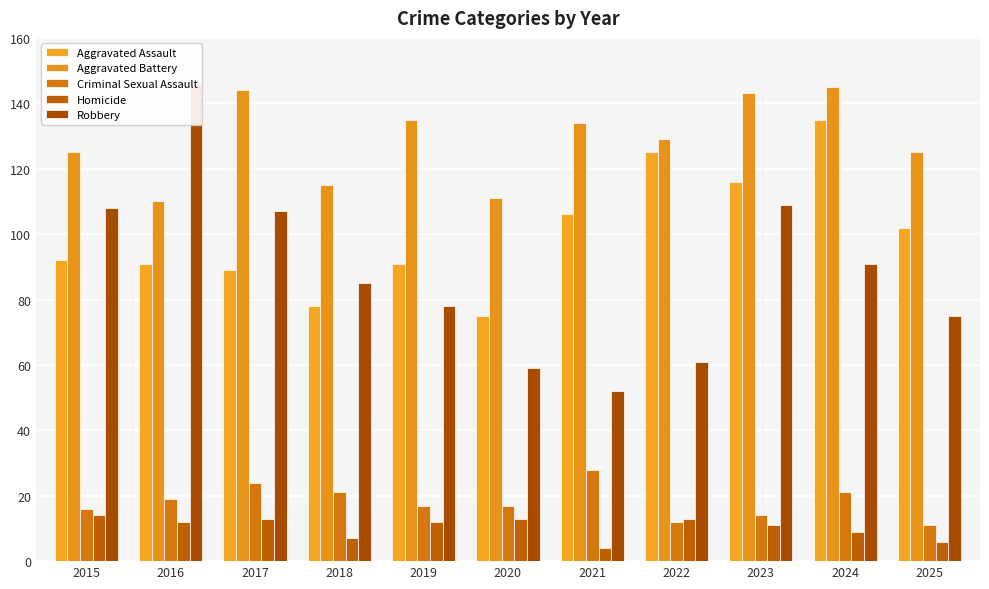

Is it true that Criminal Sexual Assault equals 6 at 2015?

False